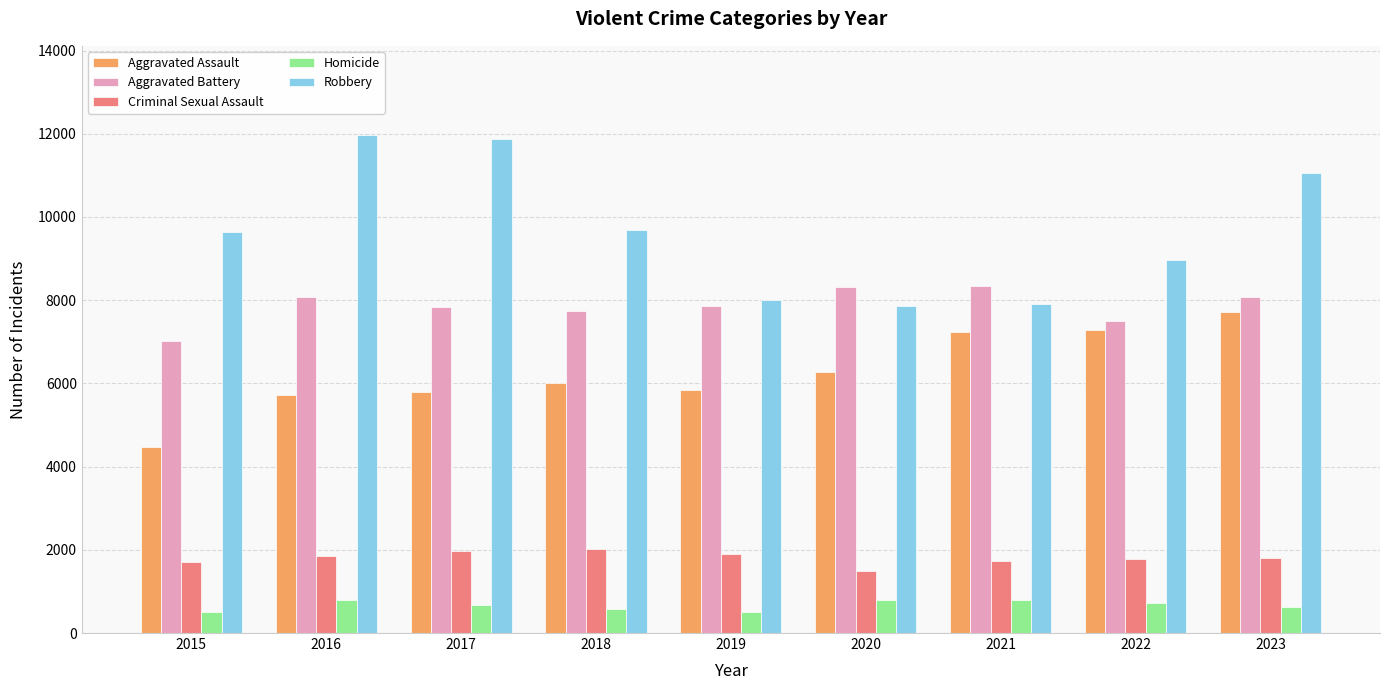

What is the highest value of the Robbery series?

11960